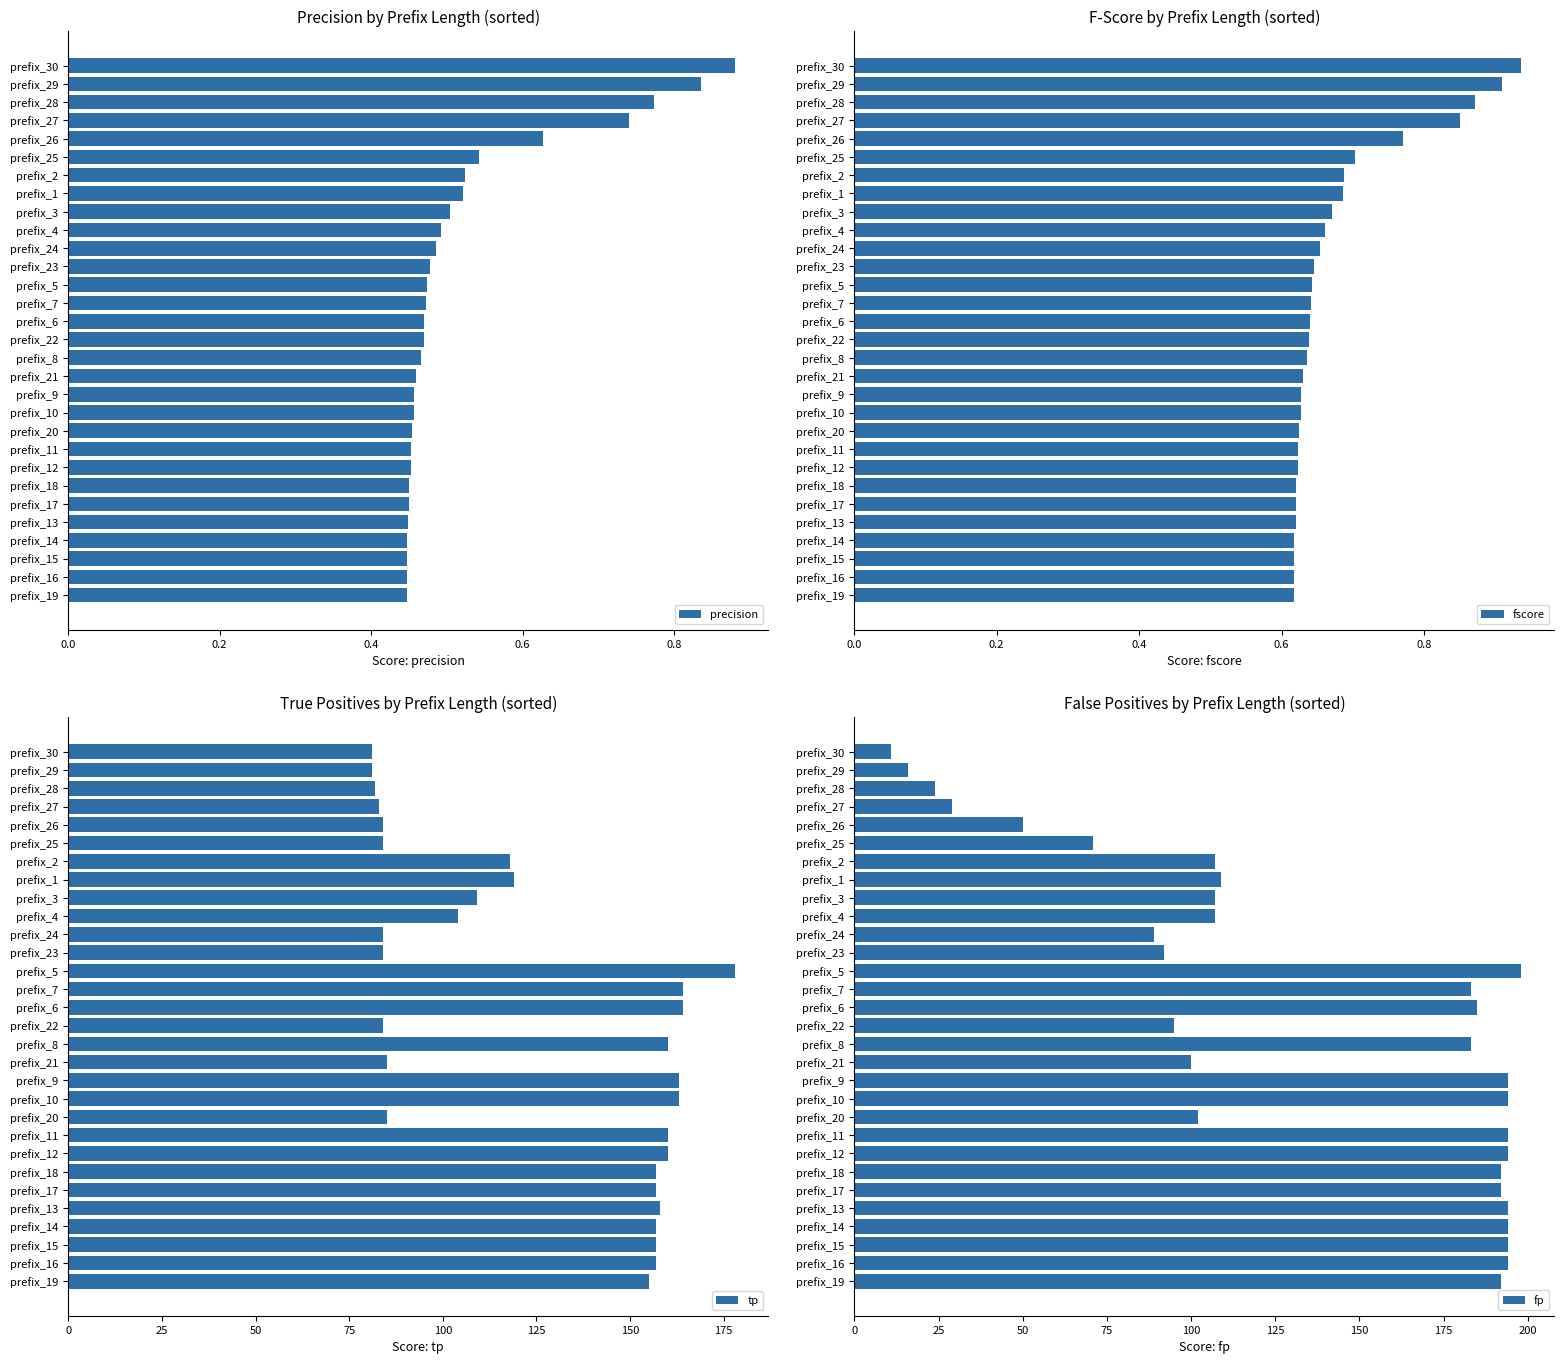

Is it true that precision equals 0.7 at prefix_5?

False